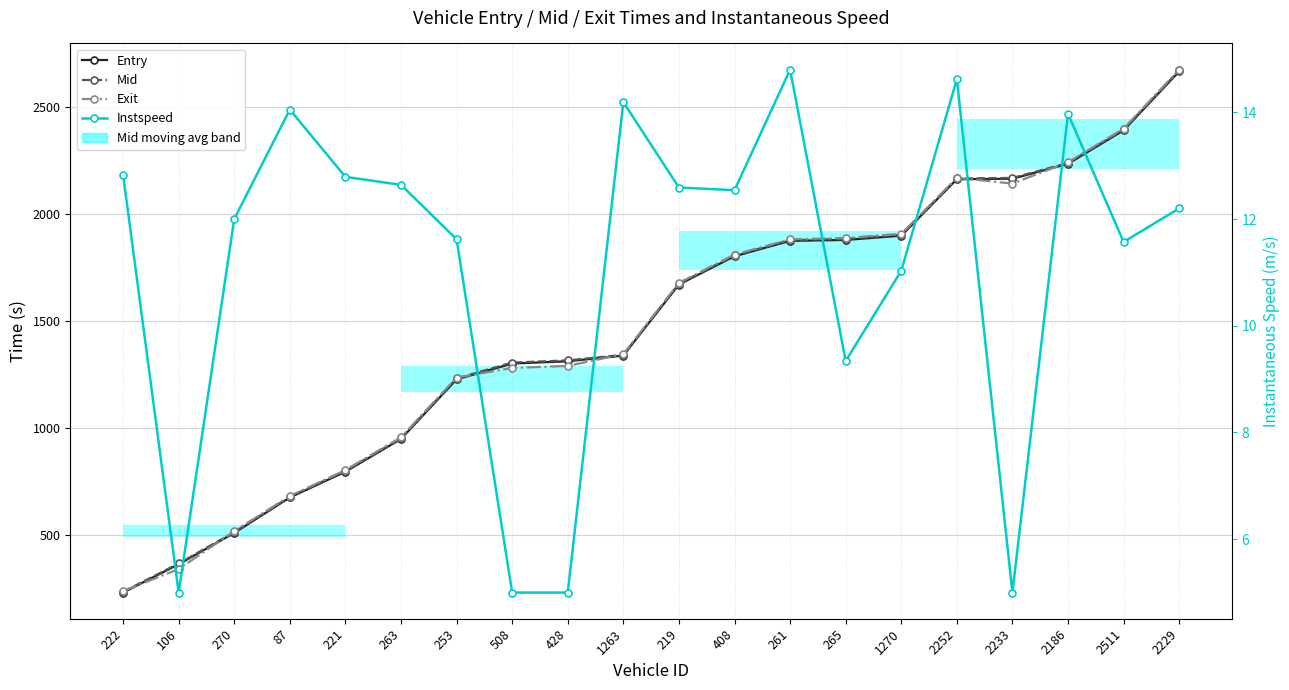

How many lines are shown in the chart?

4